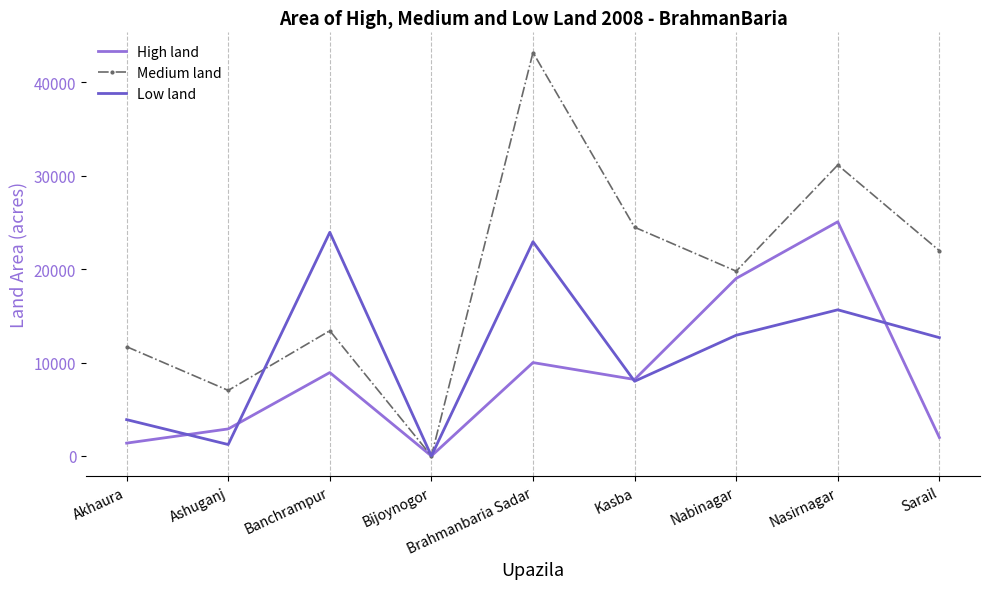

Where is the first local maximum for Low land?

Banchrampur